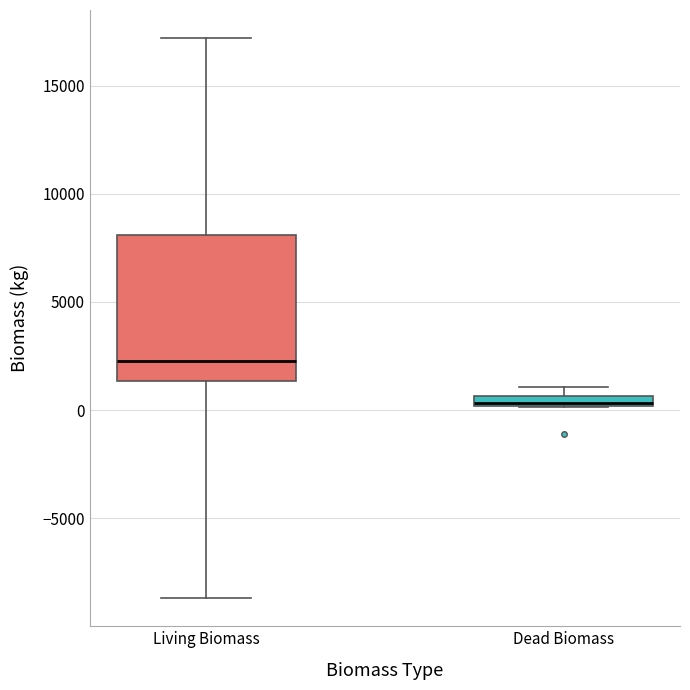

Comparing the boxes themselves (not the whiskers), which one is the tallest?

Living Biomass